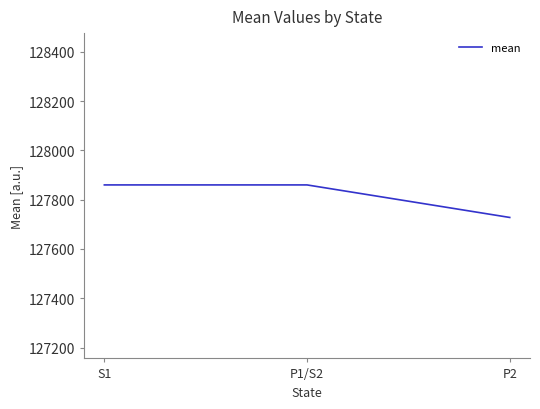

What is the smallest value displayed?

127728